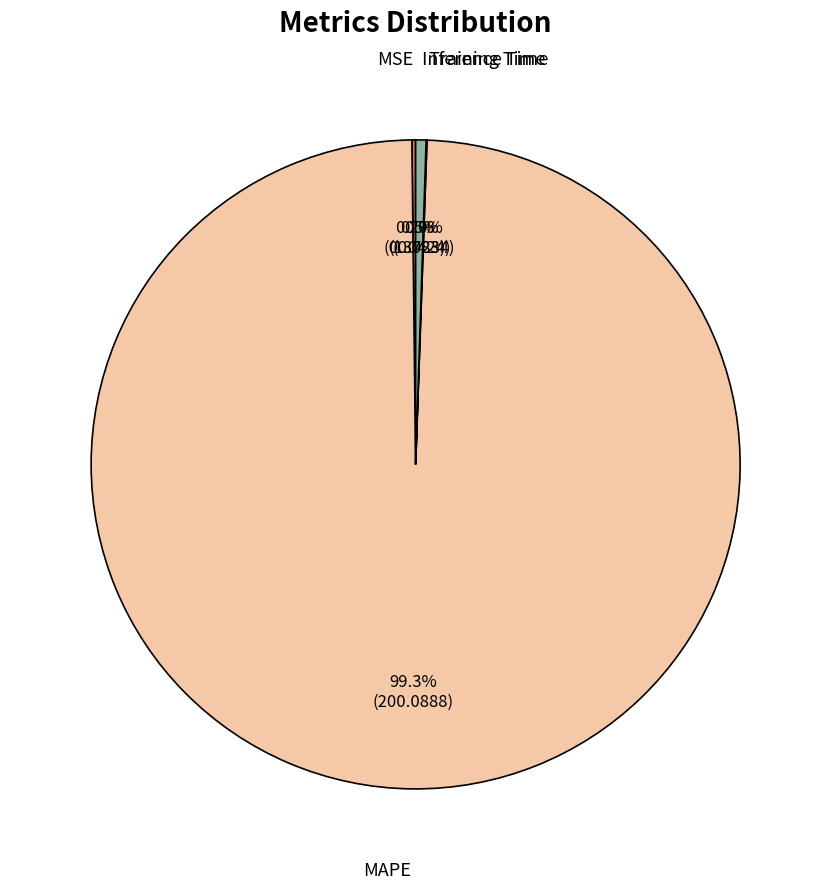

Is there a majority slice in this chart?

Yes